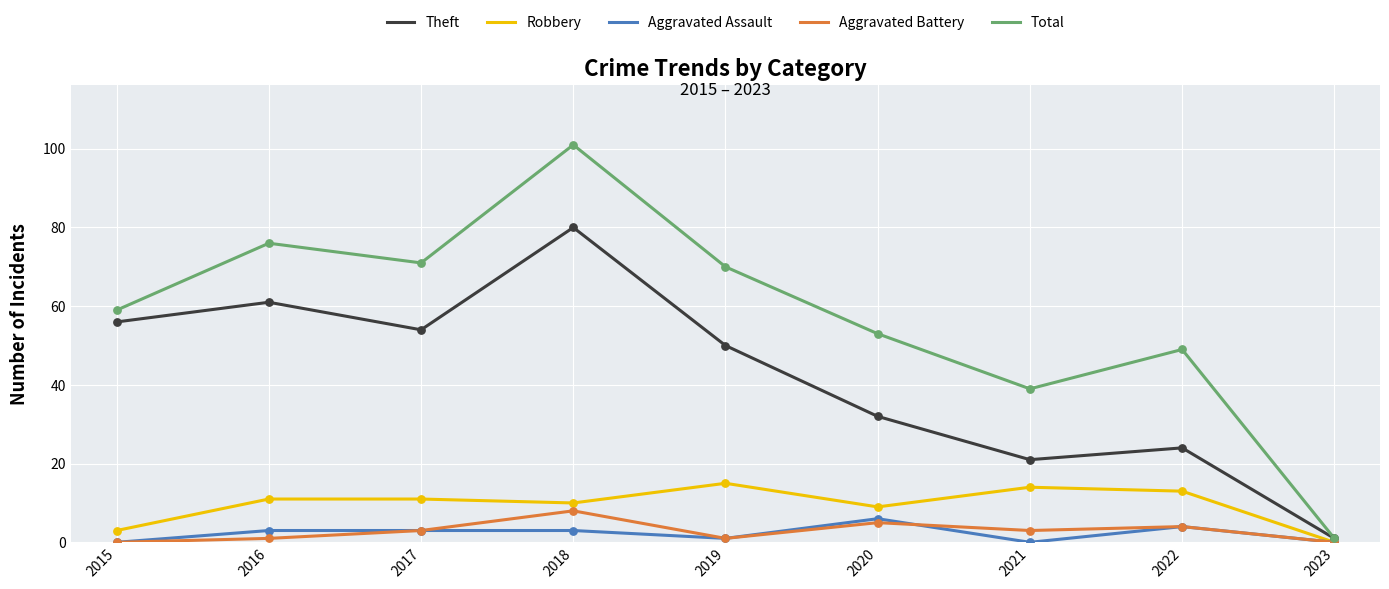

What is the total value across all series at 2019?

137